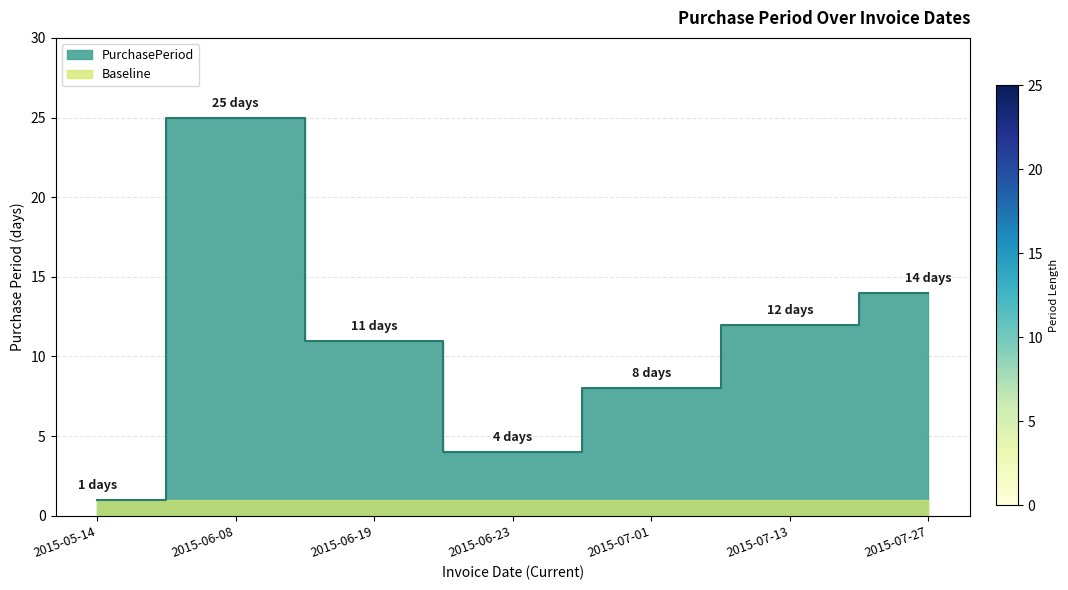

Rank the categories by value from lowest to highest.

2015-05-14, 2015-06-23, 2015-07-01, 2015-06-19, 2015-07-13, 2015-07-27, 2015-06-08